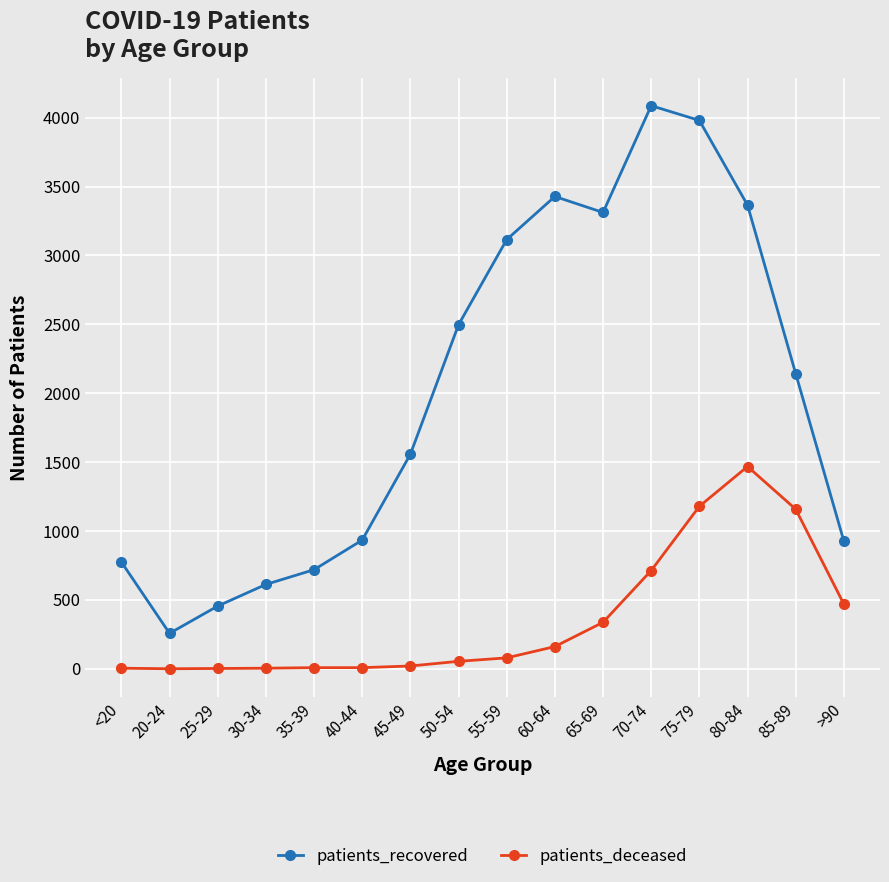

Is it true that patients_deceased equals 469 at >90?

True